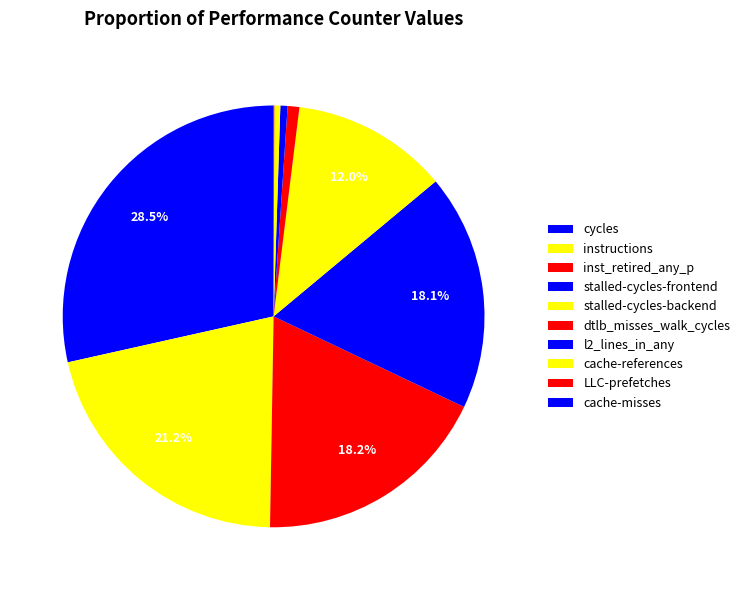

How many slices are in this pie chart?

10